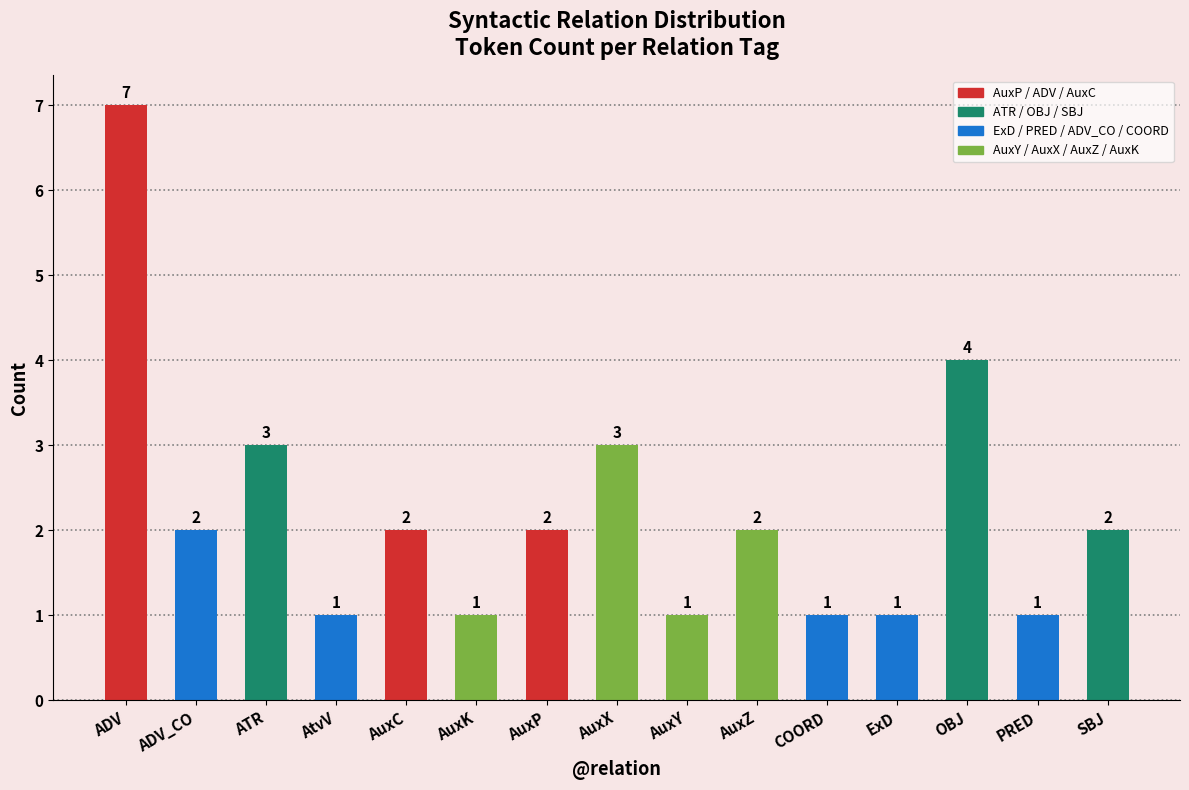

Reading right to left, extract all data points from this chart.

2	1	4	1	1	2	1	3	2	1	2	1	3	2	7